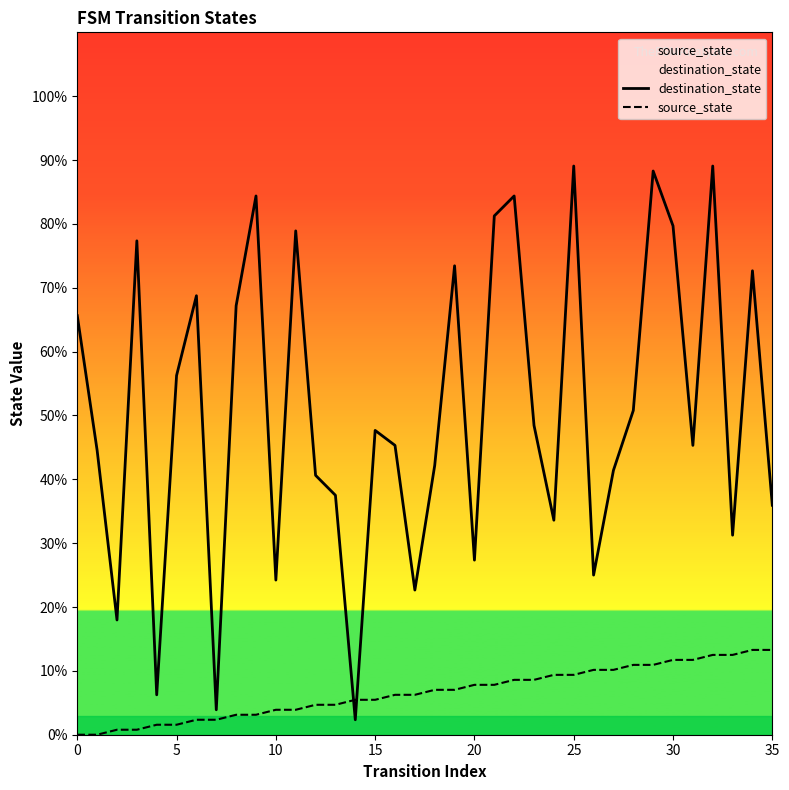

List the series in order of their overall mean, lowest first.

source_state, destination_state